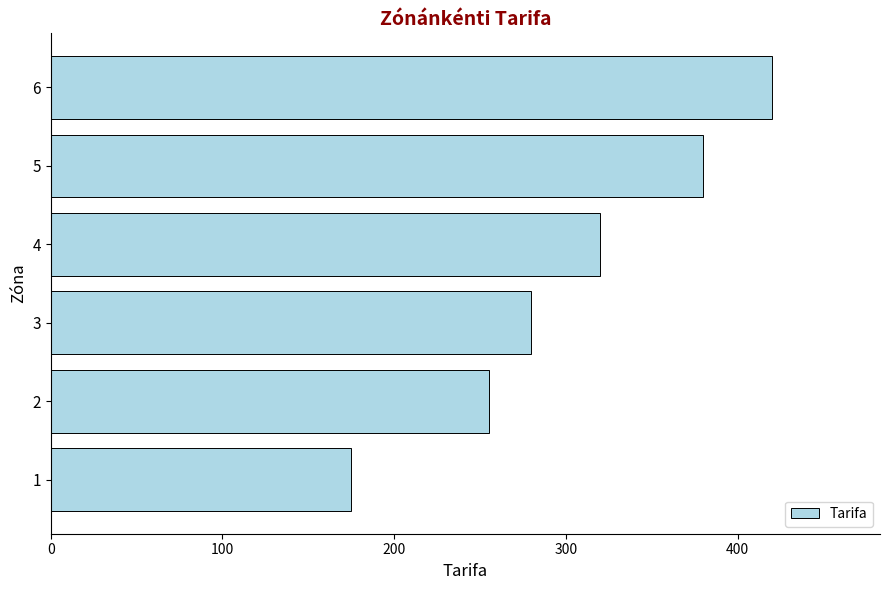

Count the values in the range 255 to 380.

4